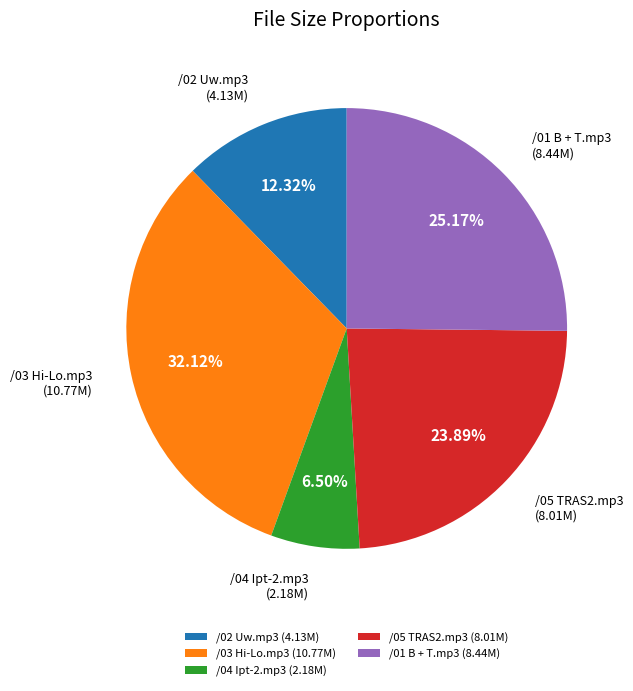

Does any single category account for the majority?

No